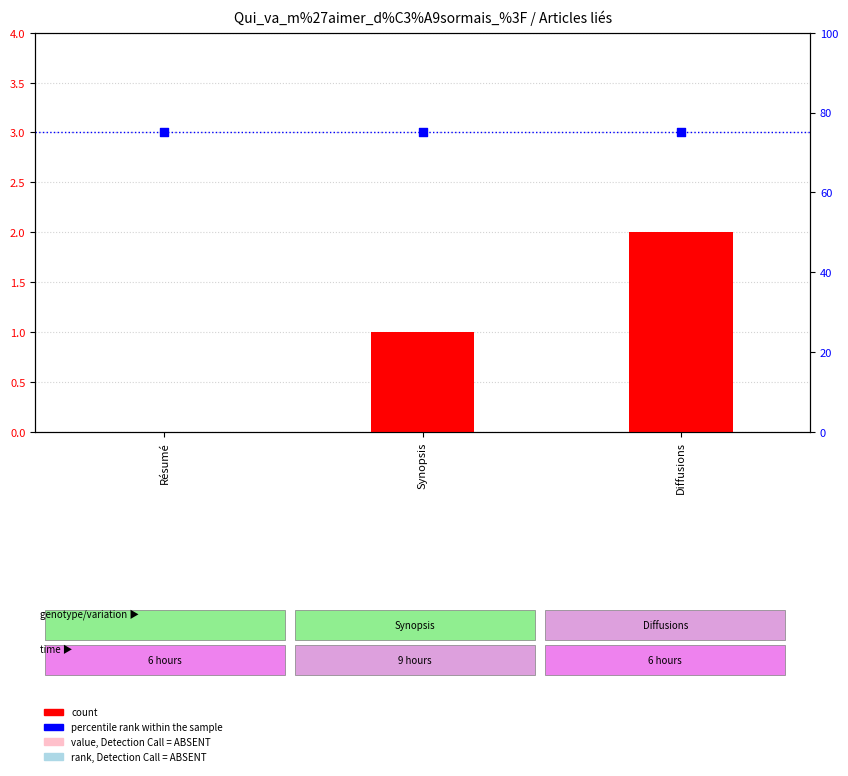

Which series has the largest Y range (max minus min)?

count